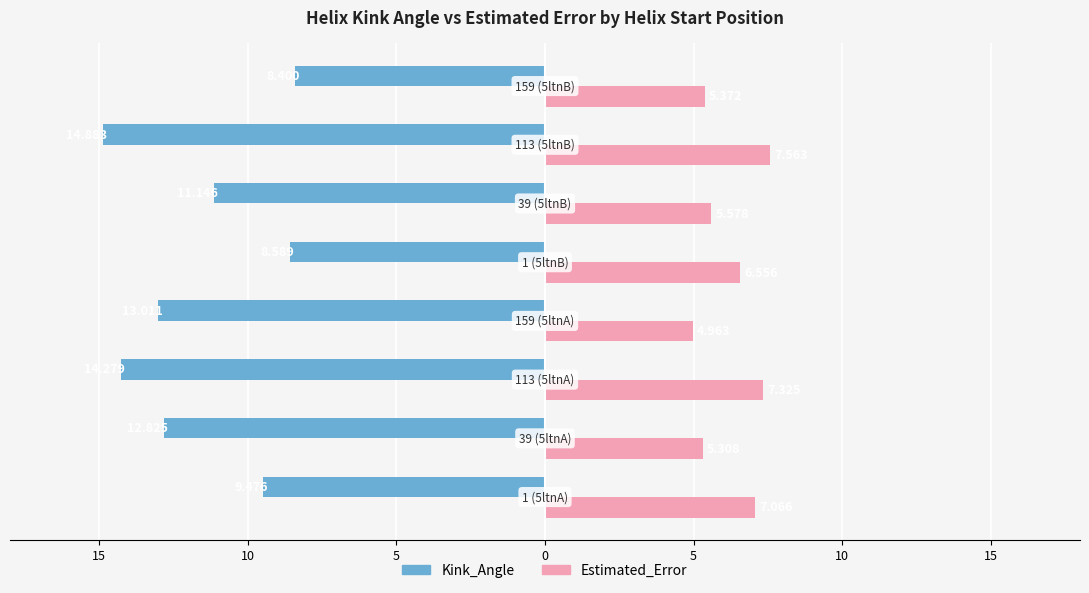

What are all the series names shown in the legend?

Kink_Angle, Estimated_Error